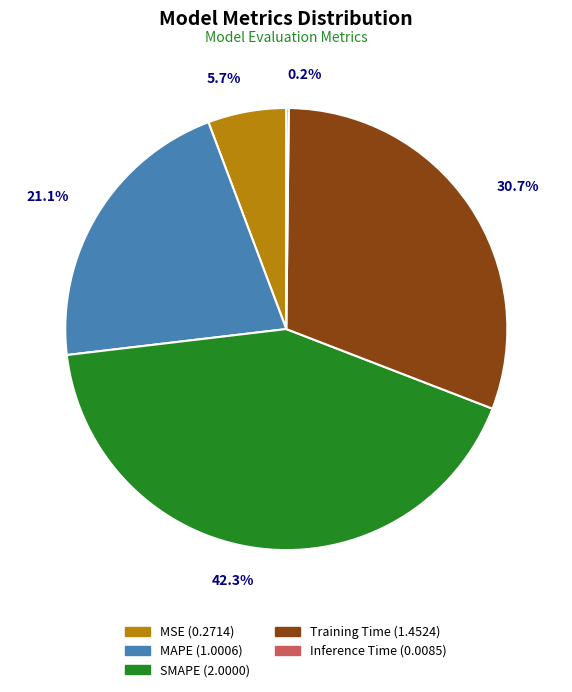

Does any single category account for the majority?

No